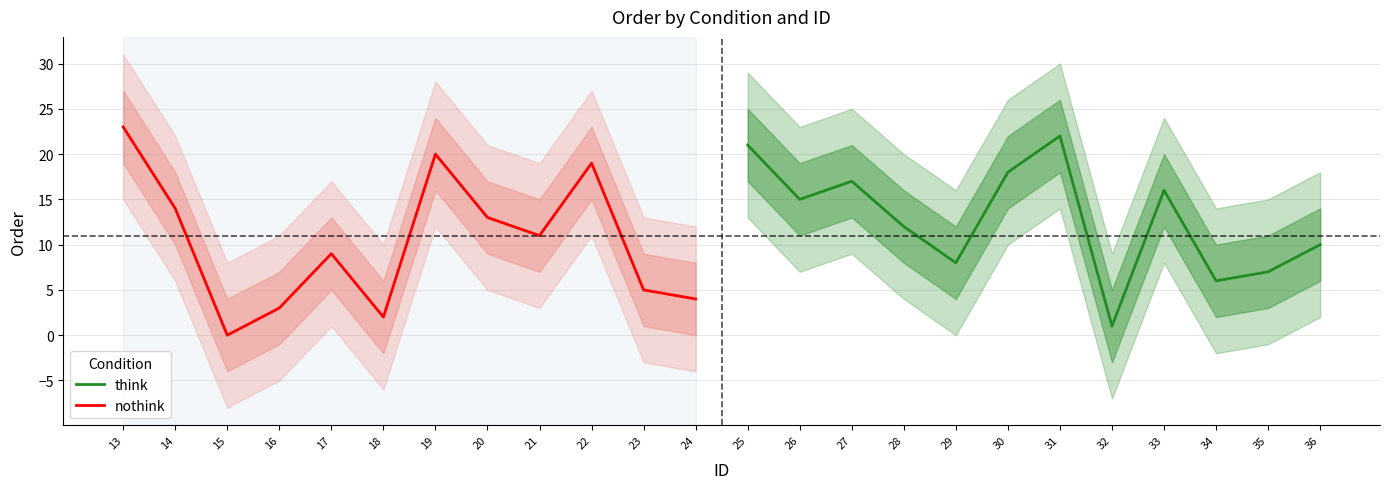

Between 13 and 16, which series saw the biggest shift?

nothink